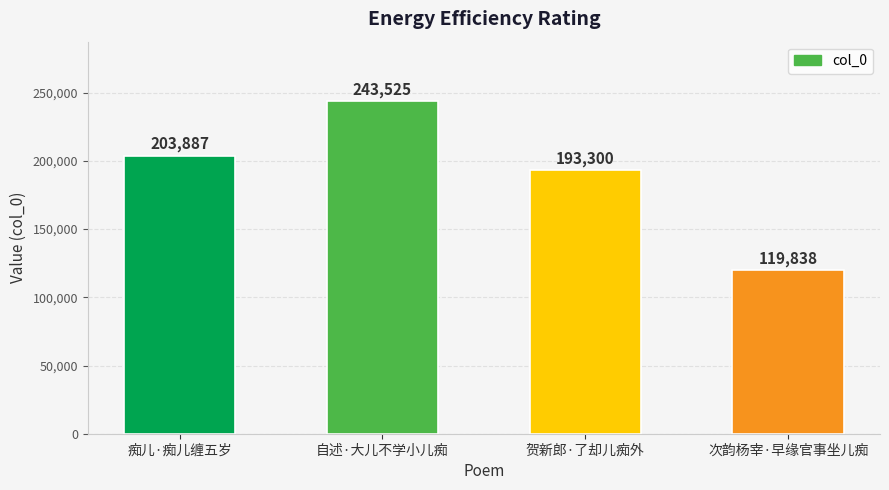

What position from the right is 自述·大儿不学小儿痴?

3